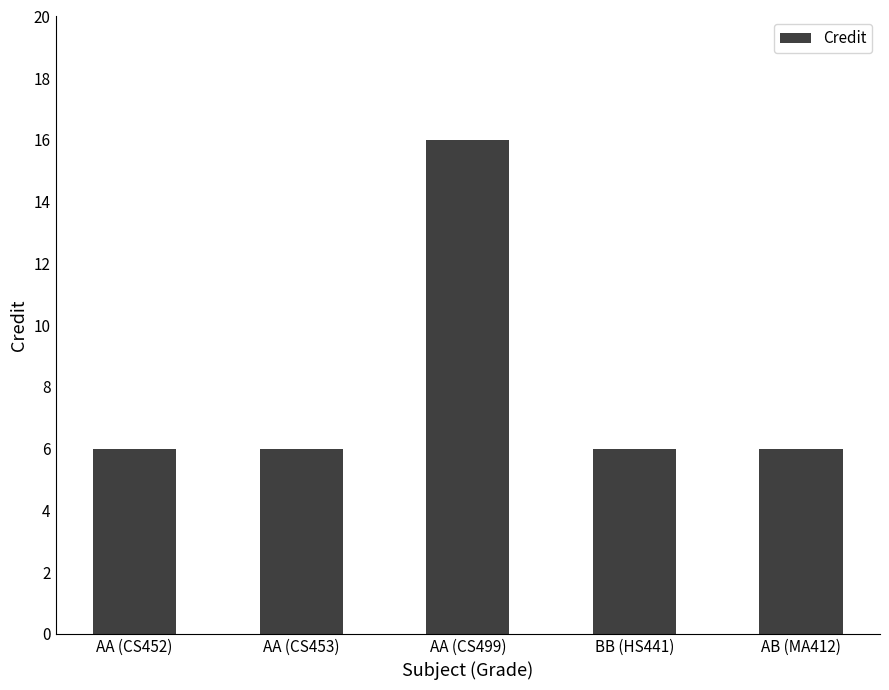

What is the value of the 3rd bar from the left?

16